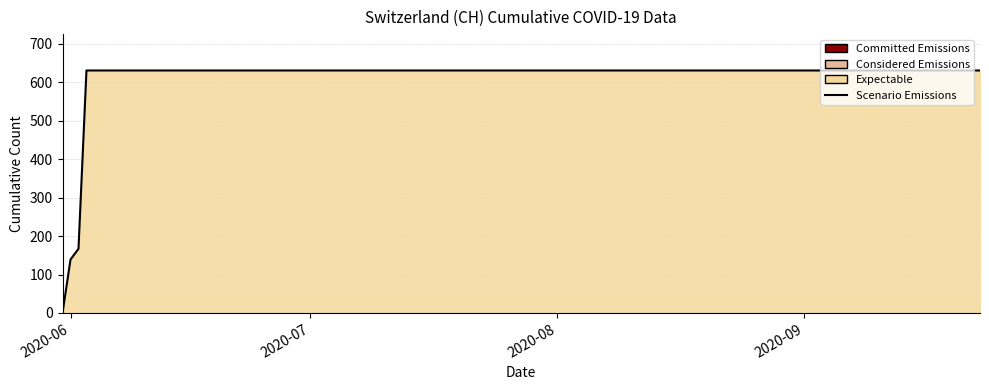

What is the maximum value shown in the chart?

631